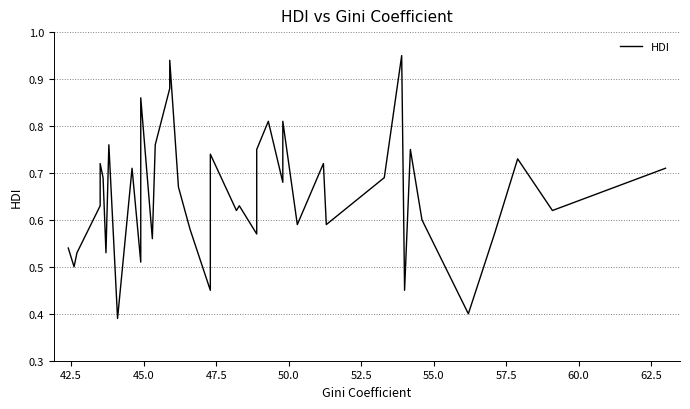

How many lines are shown in the chart?

1